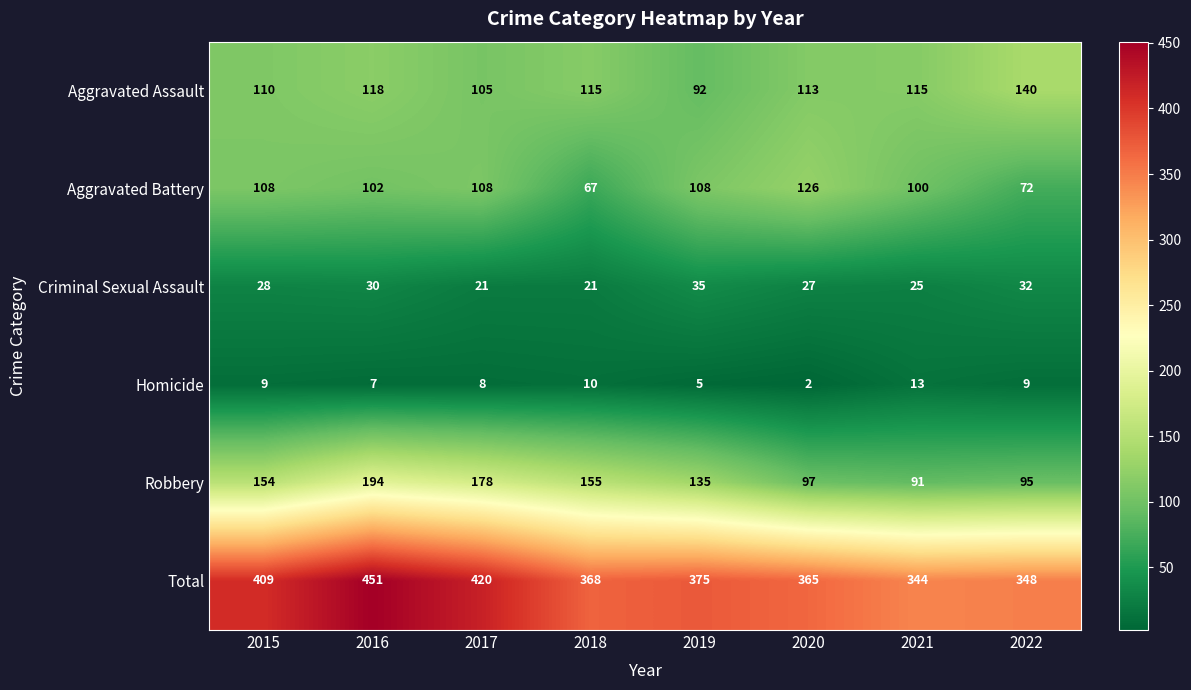

At which category does the chart reach its minimum across all series?

2020